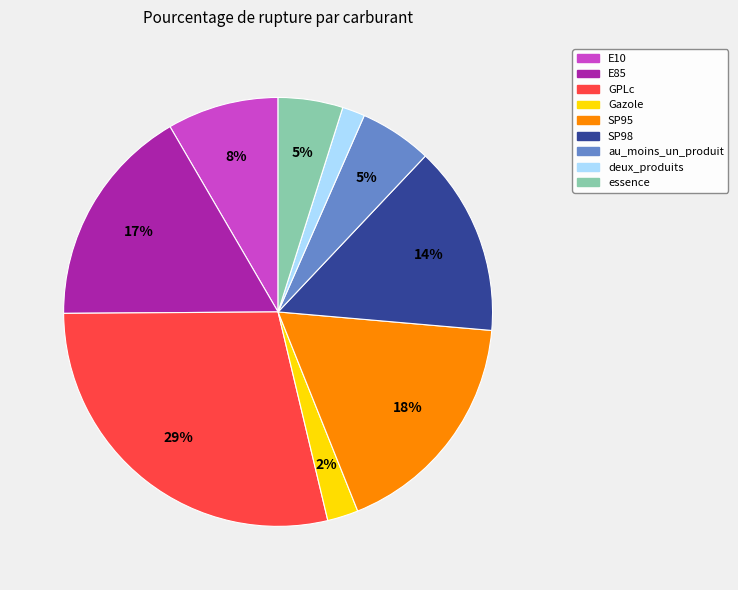

Approximately how many times larger is the value at E85 compared to GPLc?

0.6